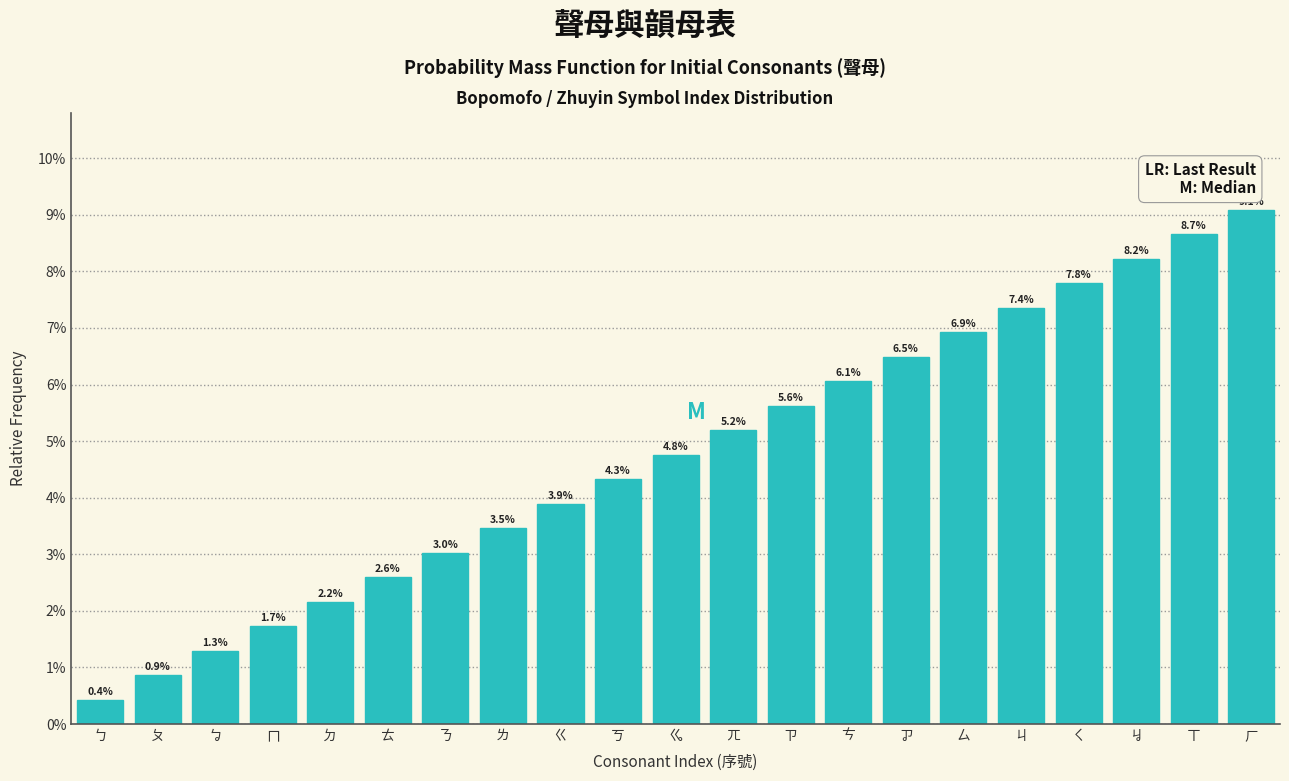

Are the bars horizontal?

No